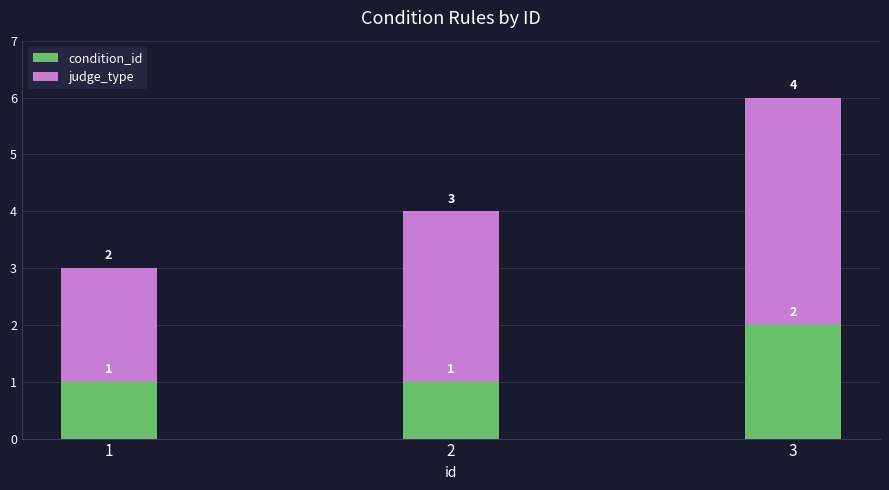

Count the condition_id values in the range 1 to 2.

3